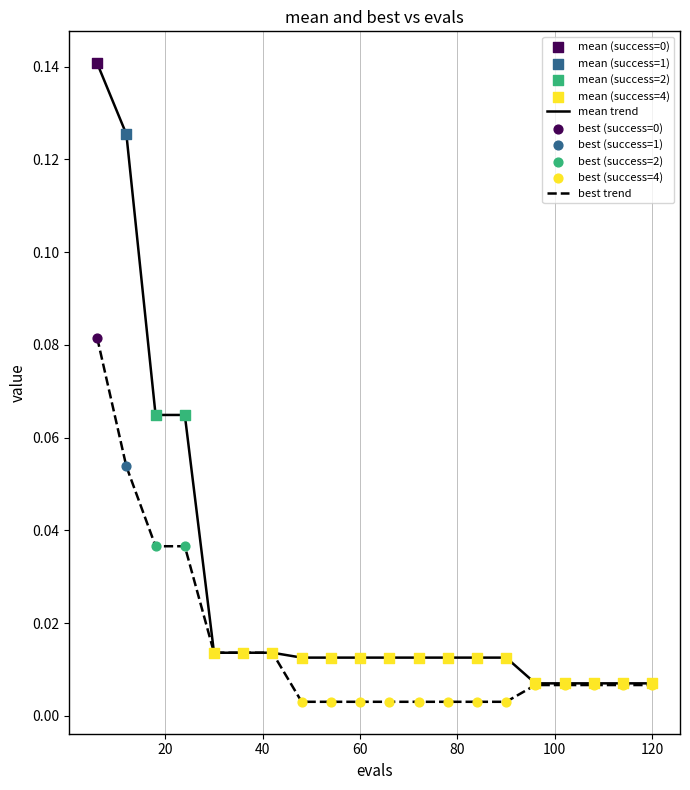

Which series has the widest spread of values?

mean trend